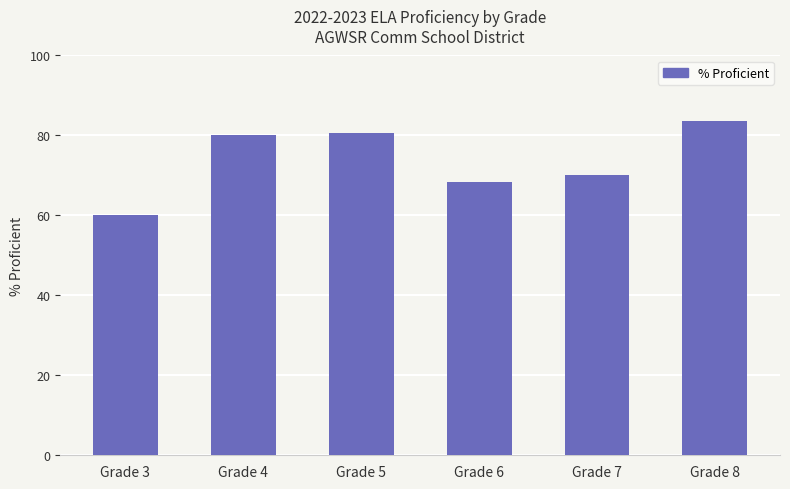

Reading left to right, transcribe all the data shown in this chart.

Grade 3=60.0	Grade 4=80.0	Grade 5=80.6	Grade 6=68.3	Grade 7=70.0	Grade 8=83.7